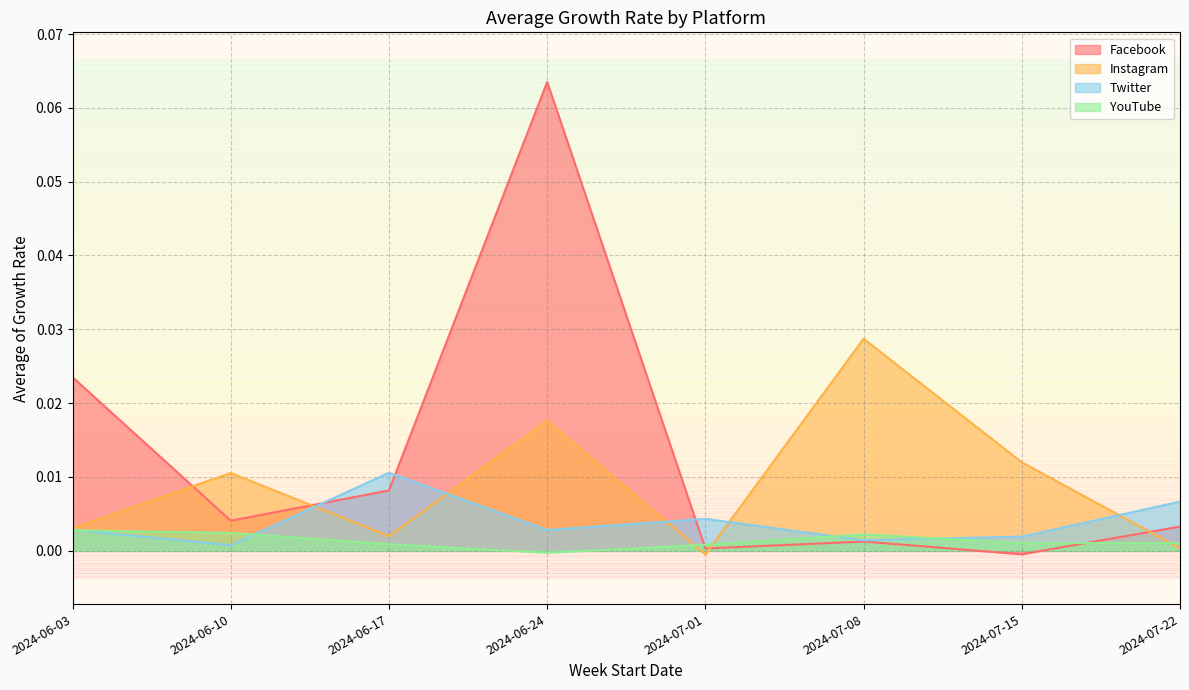

What position from the right is 2024-07-22?

1